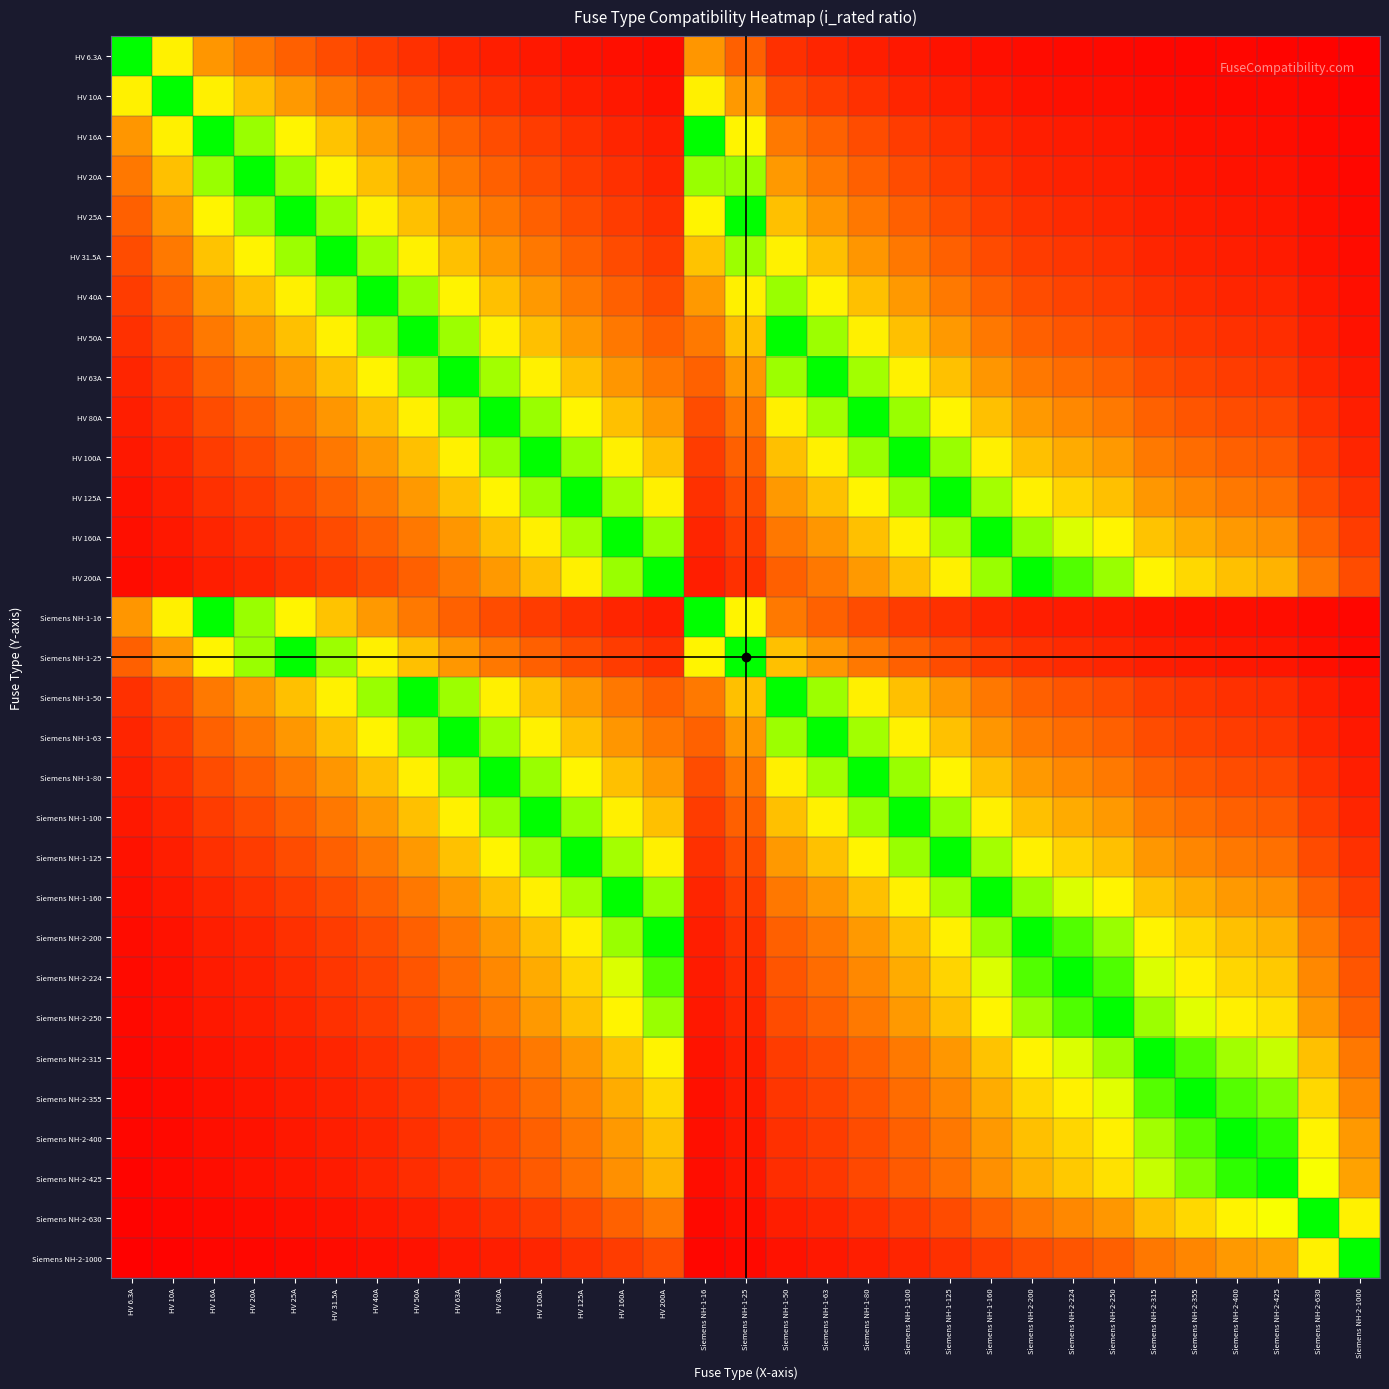

Rank the series by their maximum value, from highest to lowest.

HV 6.3A, HV 10A, HV 16A, HV 20A, HV 25A, HV 31.5A, HV 40A, HV 50A, HV 63A, HV 80A, HV 100A, HV 125A, HV 160A, HV 200A, Siemens NH-1-16, Siemens NH-1-25, Siemens NH-1-50, Siemens NH-1-63, Siemens NH-1-80, Siemens NH-1-100, Siemens NH-1-125, Siemens NH-1-160, Siemens NH-2-200, Siemens NH-2-224, Siemens NH-2-250, Siemens NH-2-315, Siemens NH-2-355, Siemens NH-2-400, Siemens NH-2-425, Siemens NH-2-630, Siemens NH-2-1000